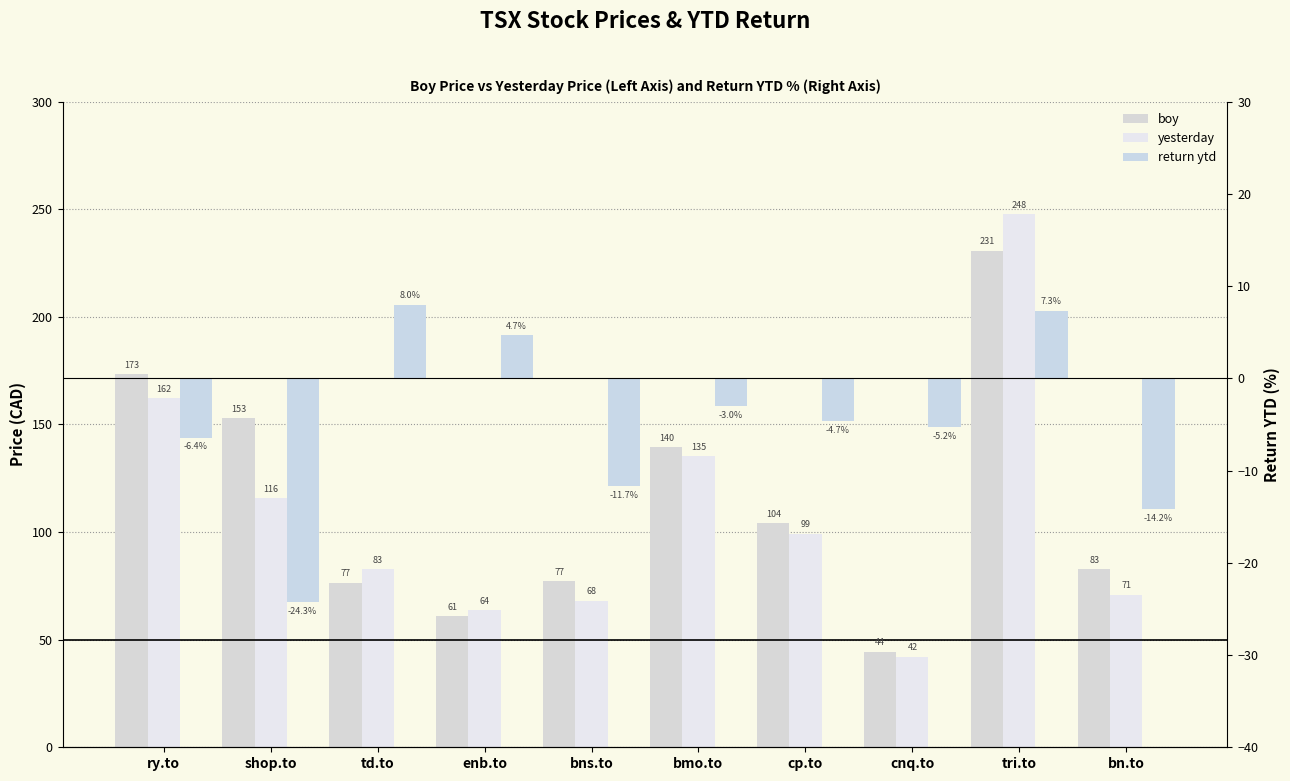

What is the maximum value shown in the chart?

247.8